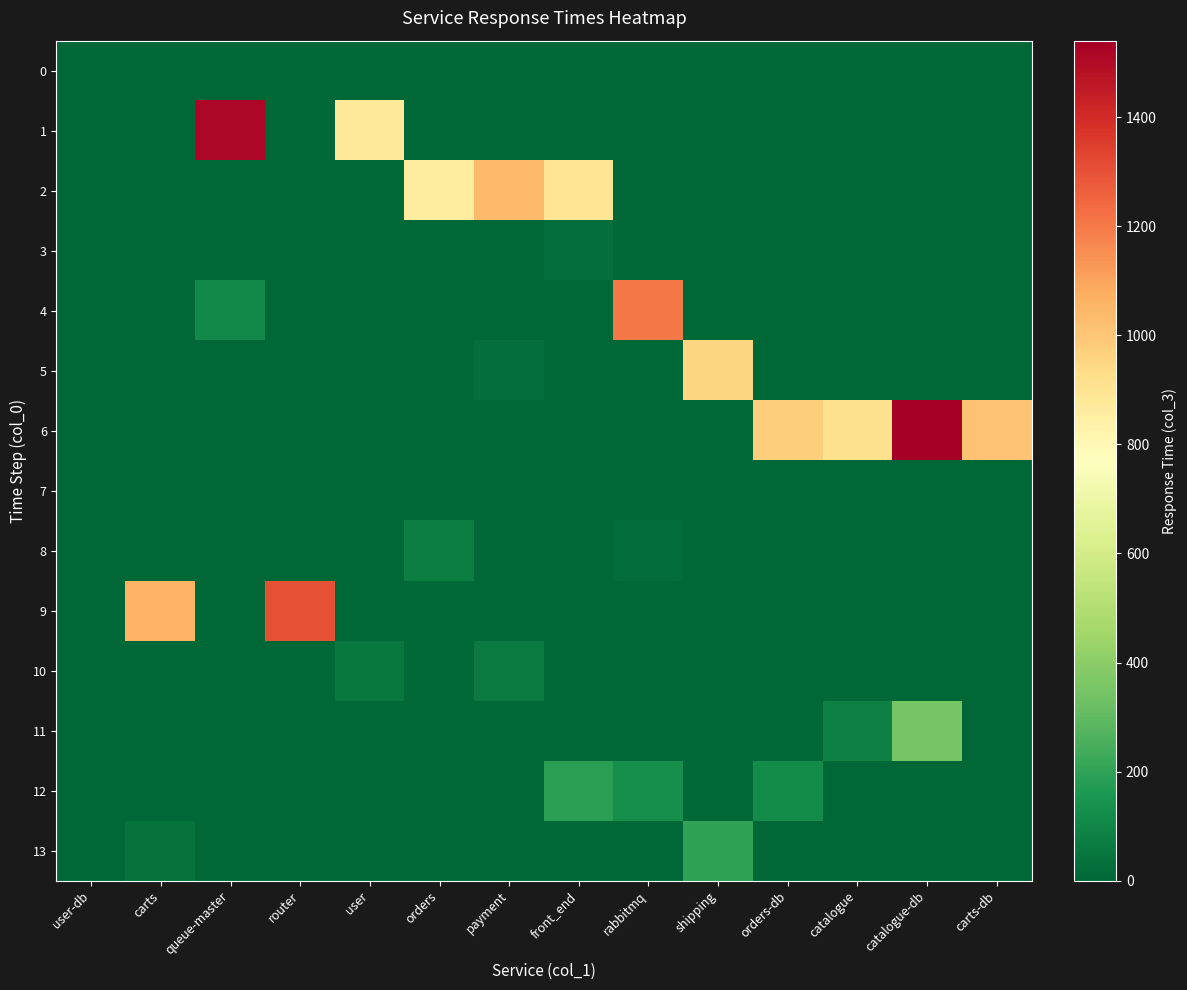

What is the difference between the highest and lowest values at rabbitmq?

1200